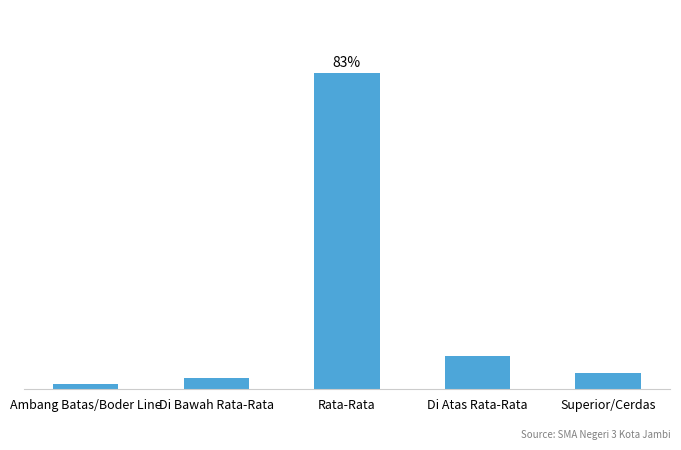

Between Di Atas Rata-Rata and Superior/Cerdas, which is larger?

Di Atas Rata-Rata